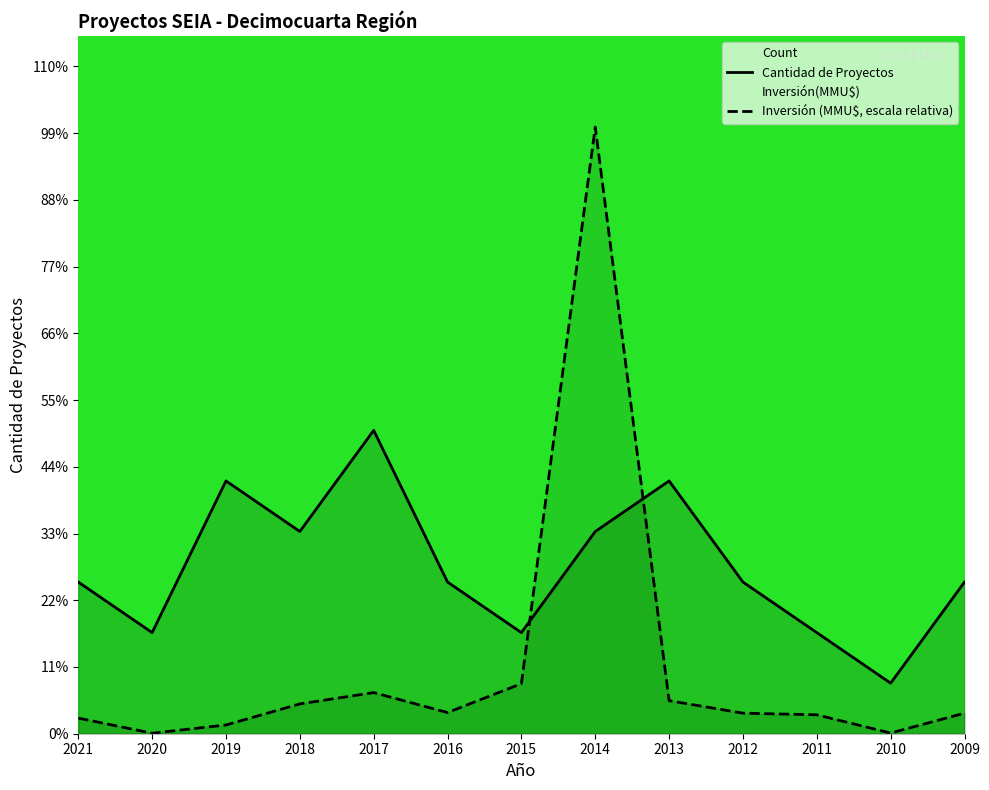

Reading left to right, extract all data points from this chart.

Count: 2021=3.0	2020=2.0	2019=5.0	2018=4.0	2017=6.0	2016=3.0	2015=2.0	2014=4.0	2013=5.0	2012=3.0	2011=2.0	2010=1.0	2009=3.0
Inversión(MMU$): 2021=0.3	2020=0.0	2019=0.2	2018=0.6	2017=0.8	2016=0.4	2015=1.0	2014=12.0	2013=0.7	2012=0.4	2011=0.4	2010=0.0	2009=0.4